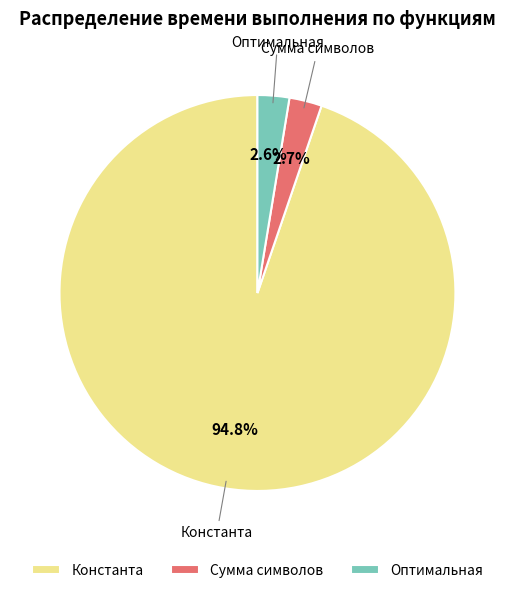

How much of the chart is everything except Оптимальная?

97.4%